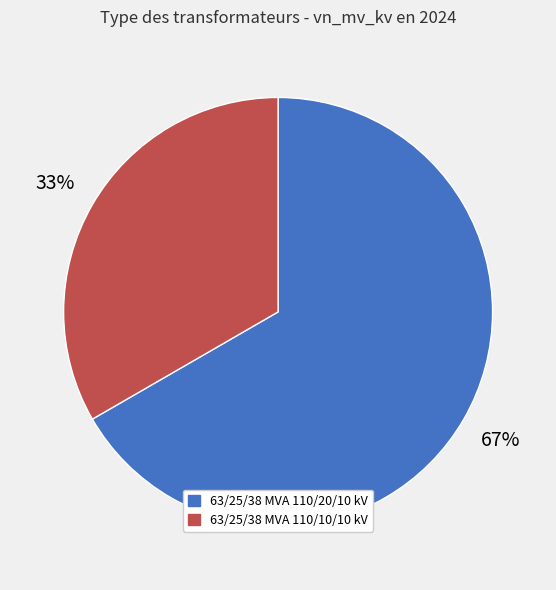

Which category accounts for the majority?

63/25/38 MVA 110/20/10 kV